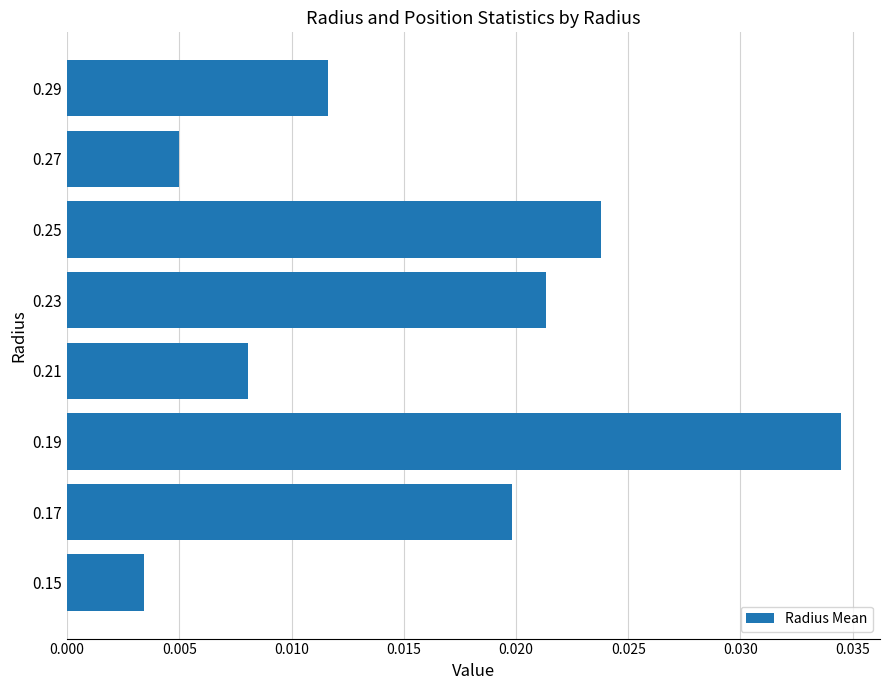

How many bars are there in total?

8